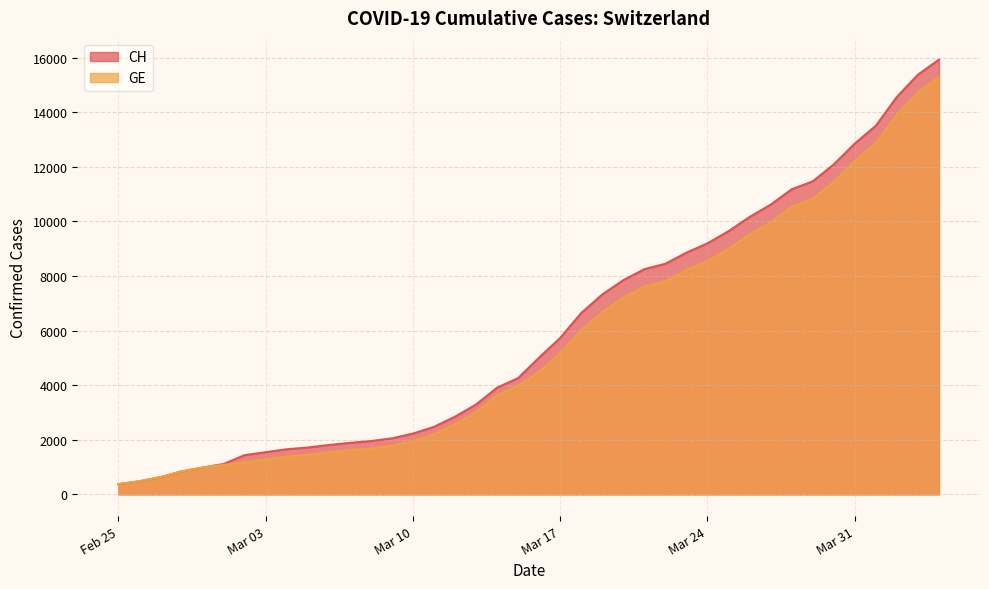

How many values in the GE series exceed 4485?

19